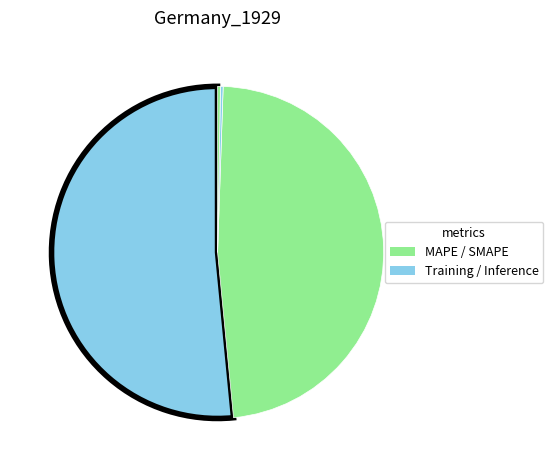

Is there any slice that represents more than half of the pie?

Yes